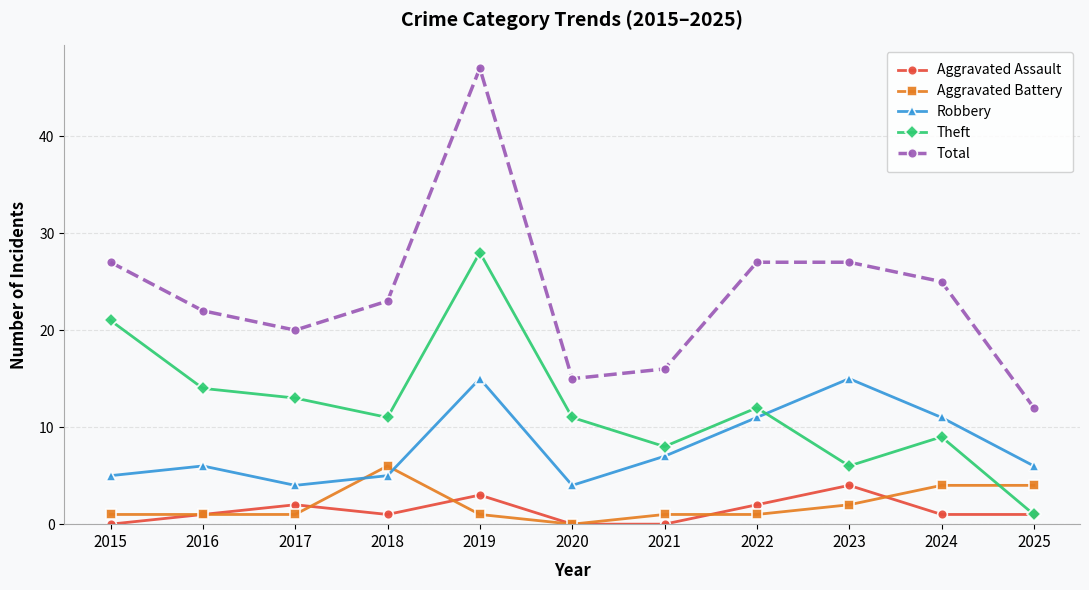

Reading left to right, extract all data points from this chart.

Aggravated Assault: 0	1	2	1	3	0	0	2	4	1	1
Aggravated Battery: 1	1	1	6	1	0	1	1	2	4	4
Robbery: 5	6	4	5	15	4	7	11	15	11	6
Theft: 21	14	13	11	28	11	8	12	6	9	1
Total: 27	22	20	23	47	15	16	27	27	25	12